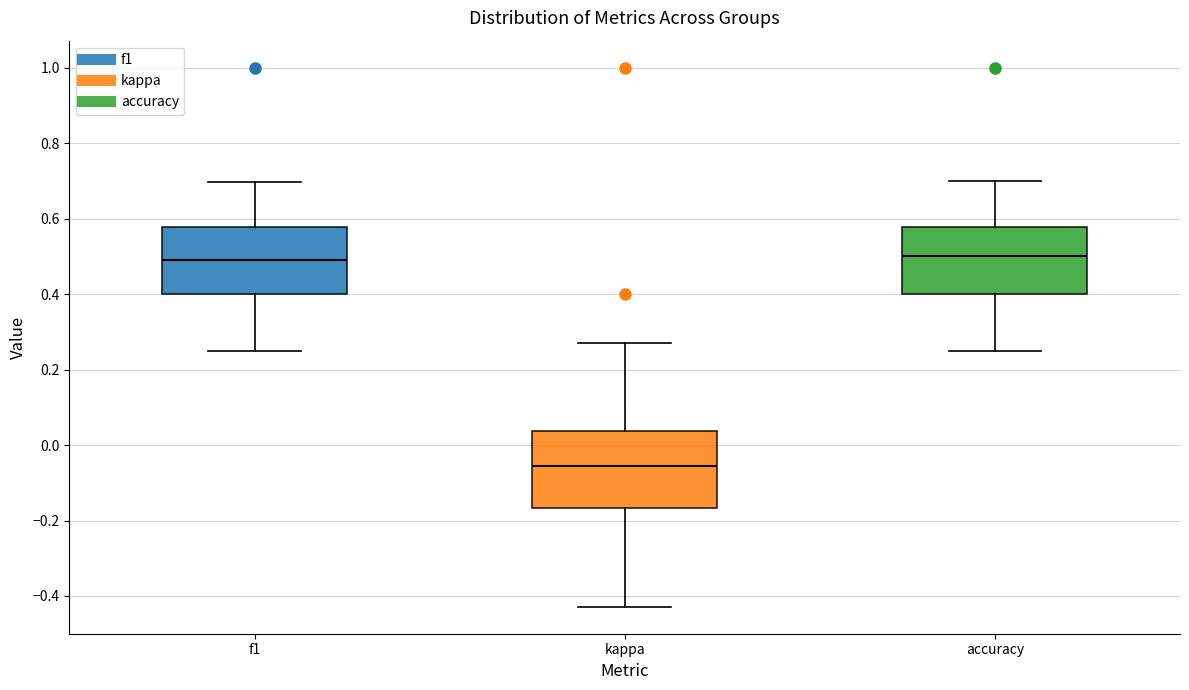

Reading left to right, transcribe this box plot: for each box, give where its median line is, the range the box spans, and where its two whiskers end, as read against the y-axis. The values are not printed on the chart, so give them approximately, as read against the axis.

f1: median 0.50, box 0.40 to 0.58, whiskers 0.26 to 0.70
kappa: median -0.06, box -0.16 to 0.04, whiskers -0.42 to 0.26
accuracy: median 0.50, box 0.40 to 0.58, whiskers 0.26 to 0.70